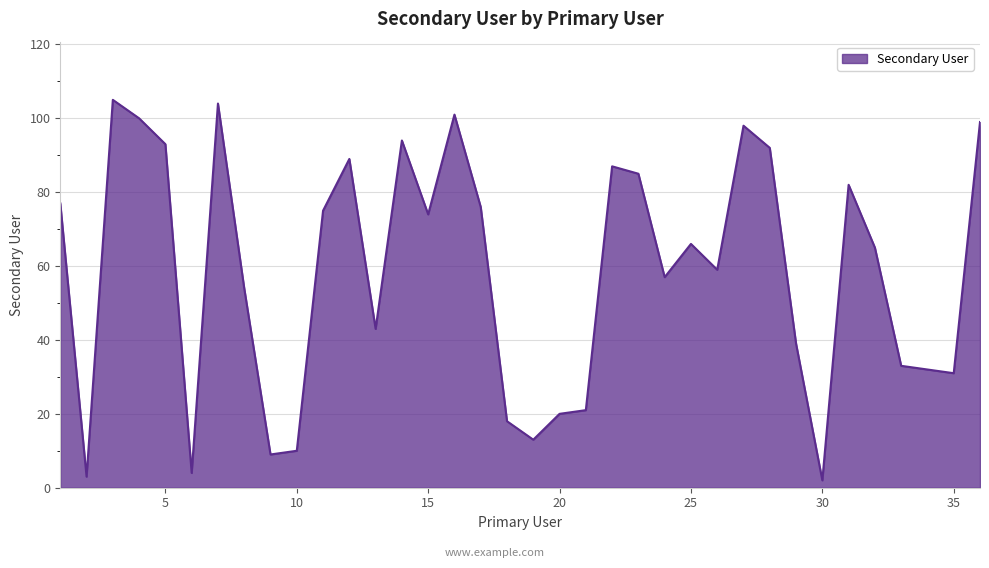

How many values are below 66?

18